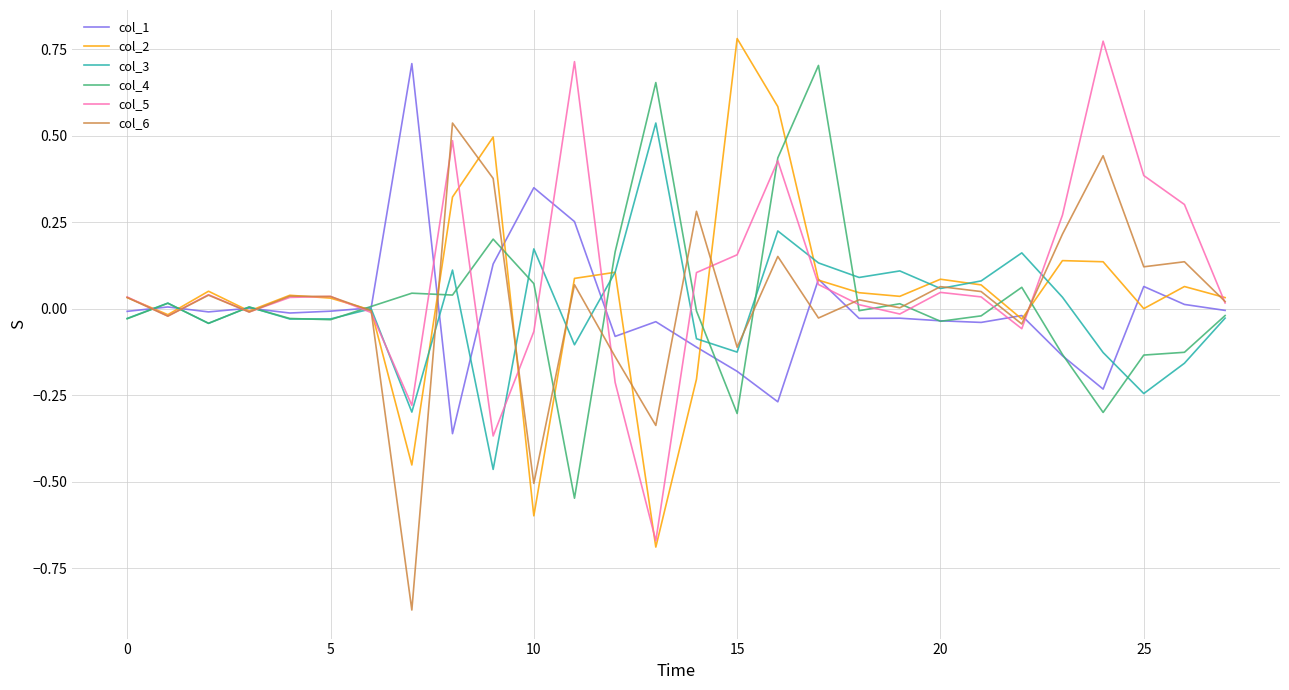

Does the chart have visible grid lines?

Yes